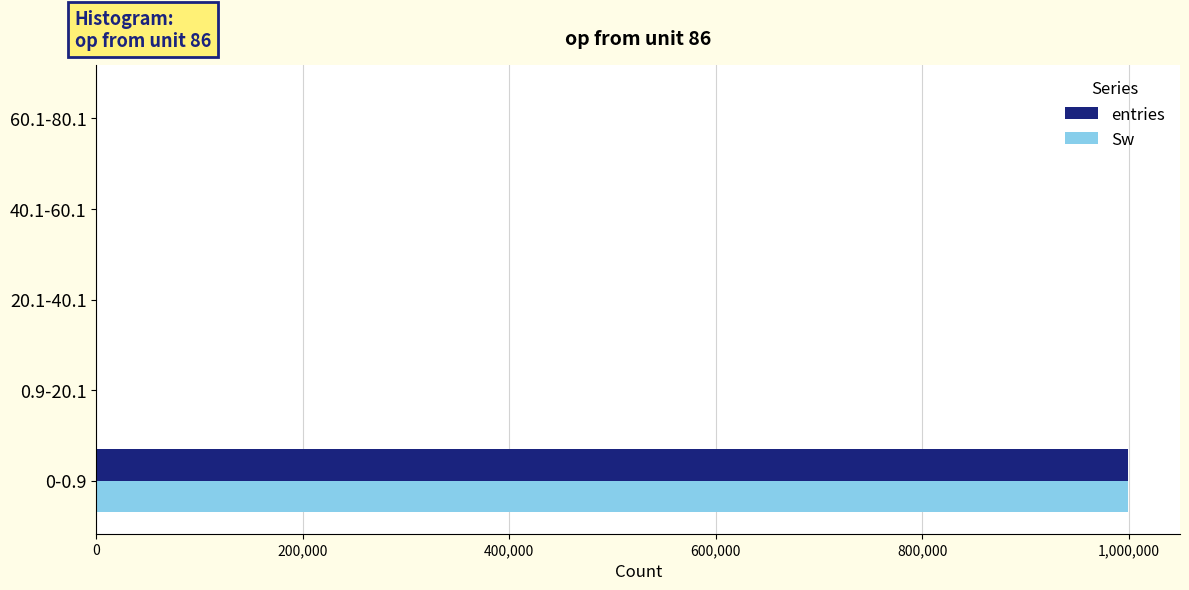

At which label does entries reach its peak?

0-0.9